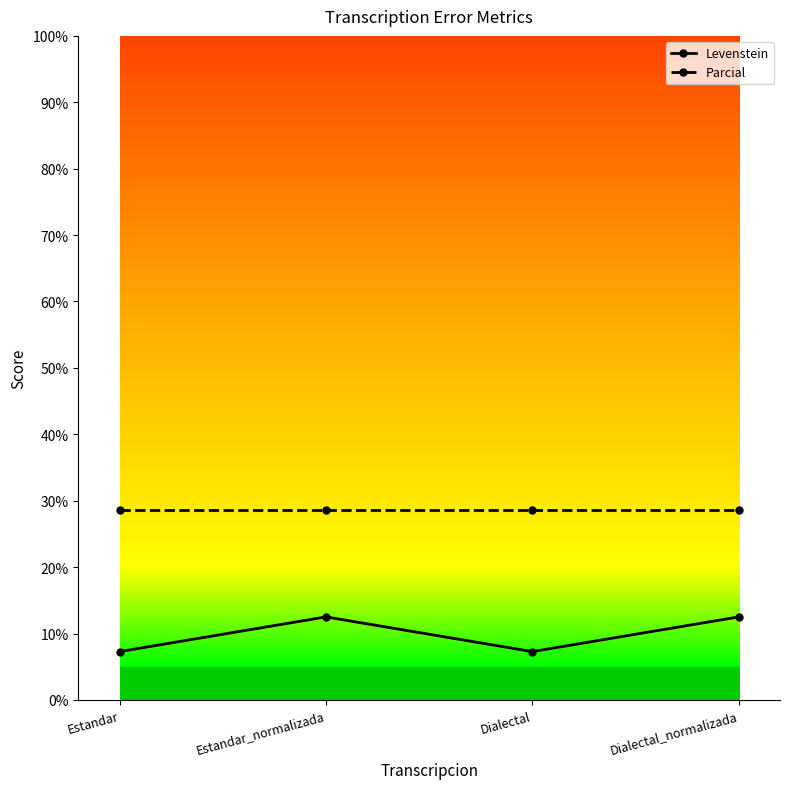

The Parcial series shows 19.4 at Estandar_normalizada. True or false?

False